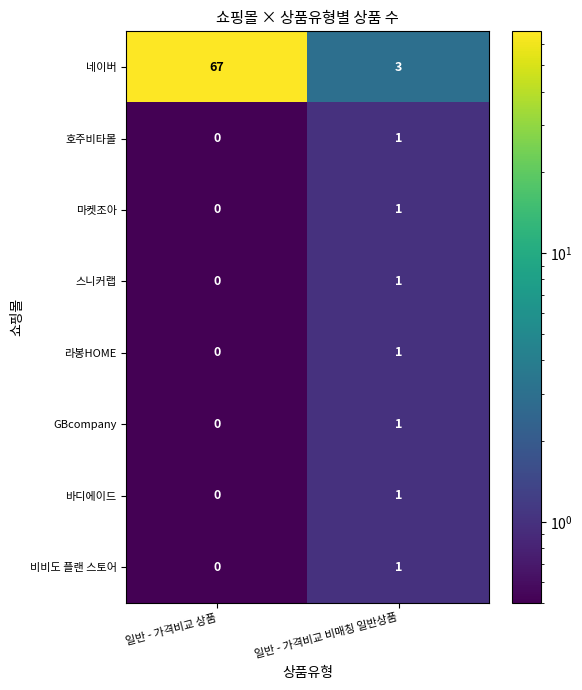

At which category does the chart reach its peak across all series?

일반 - 가격비교 상품